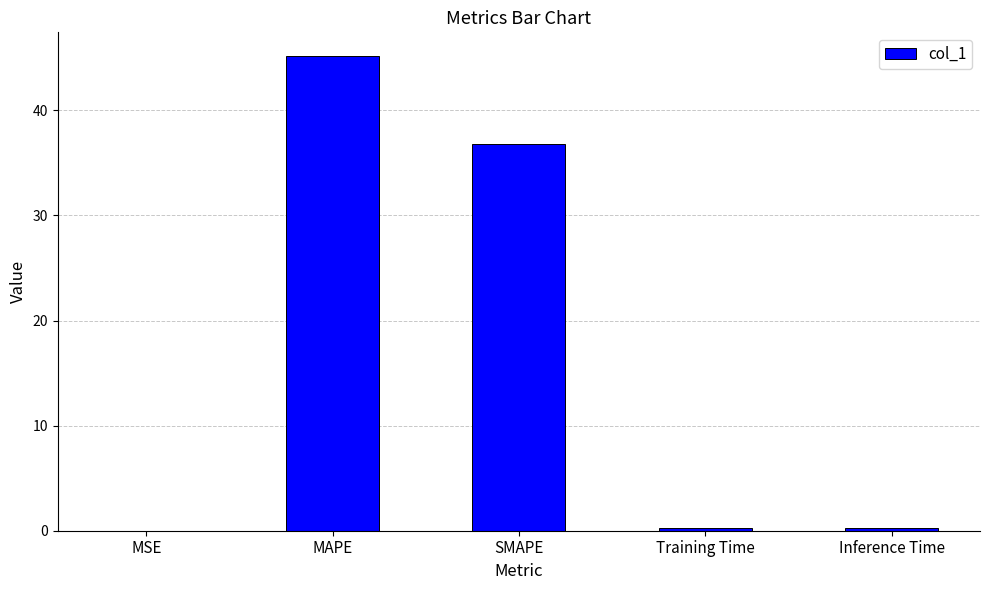

What is the greatest value displayed?

45.2